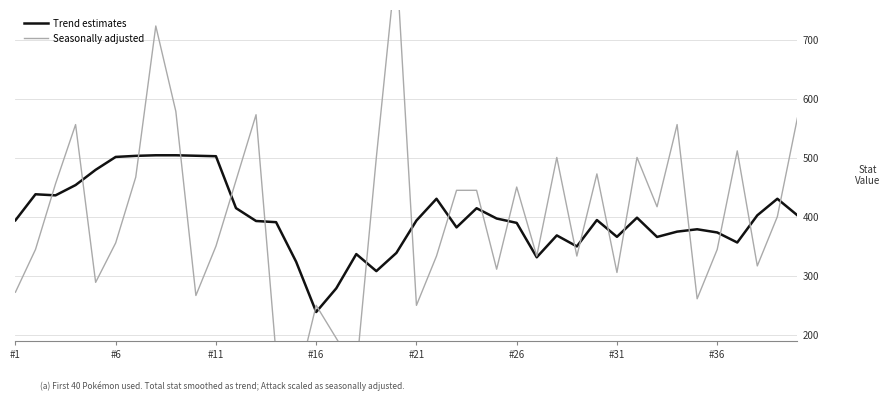

Which series has the widest spread of values?

Seasonally adjusted